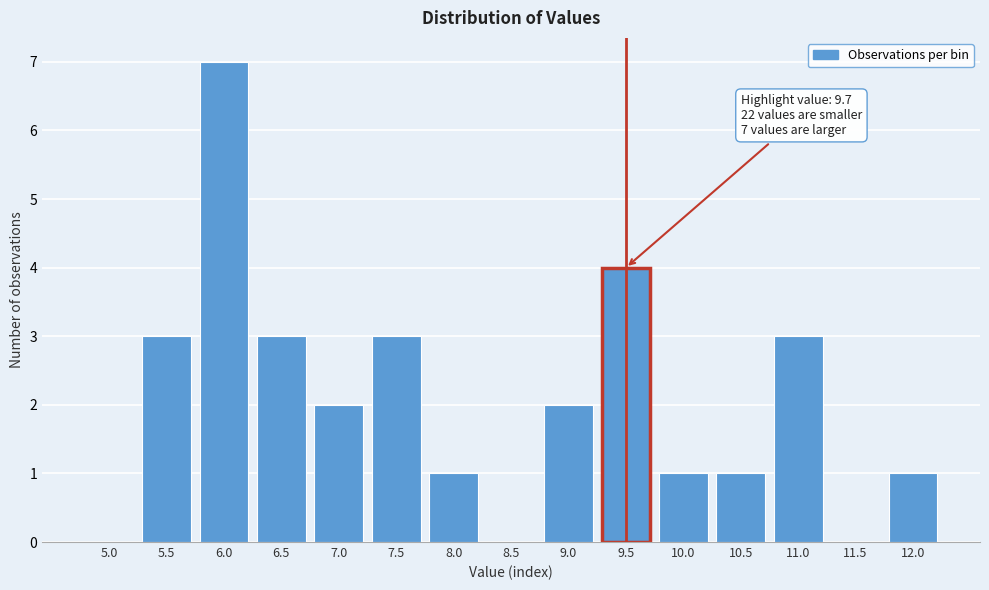

Reading left to right, transcribe all the data shown in this chart.

5.0=0	5.5=3	6.0=7	6.5=3	7.0=2	7.5=3	8.0=1	8.5=0	9.0=2	9.5=4	10.0=1	10.5=1	11.0=3	11.5=0	12.0=1